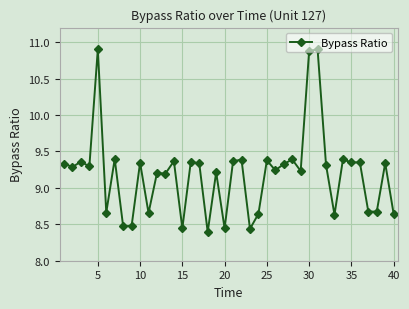

What is the difference between the second highest and second lowest values?

2.5